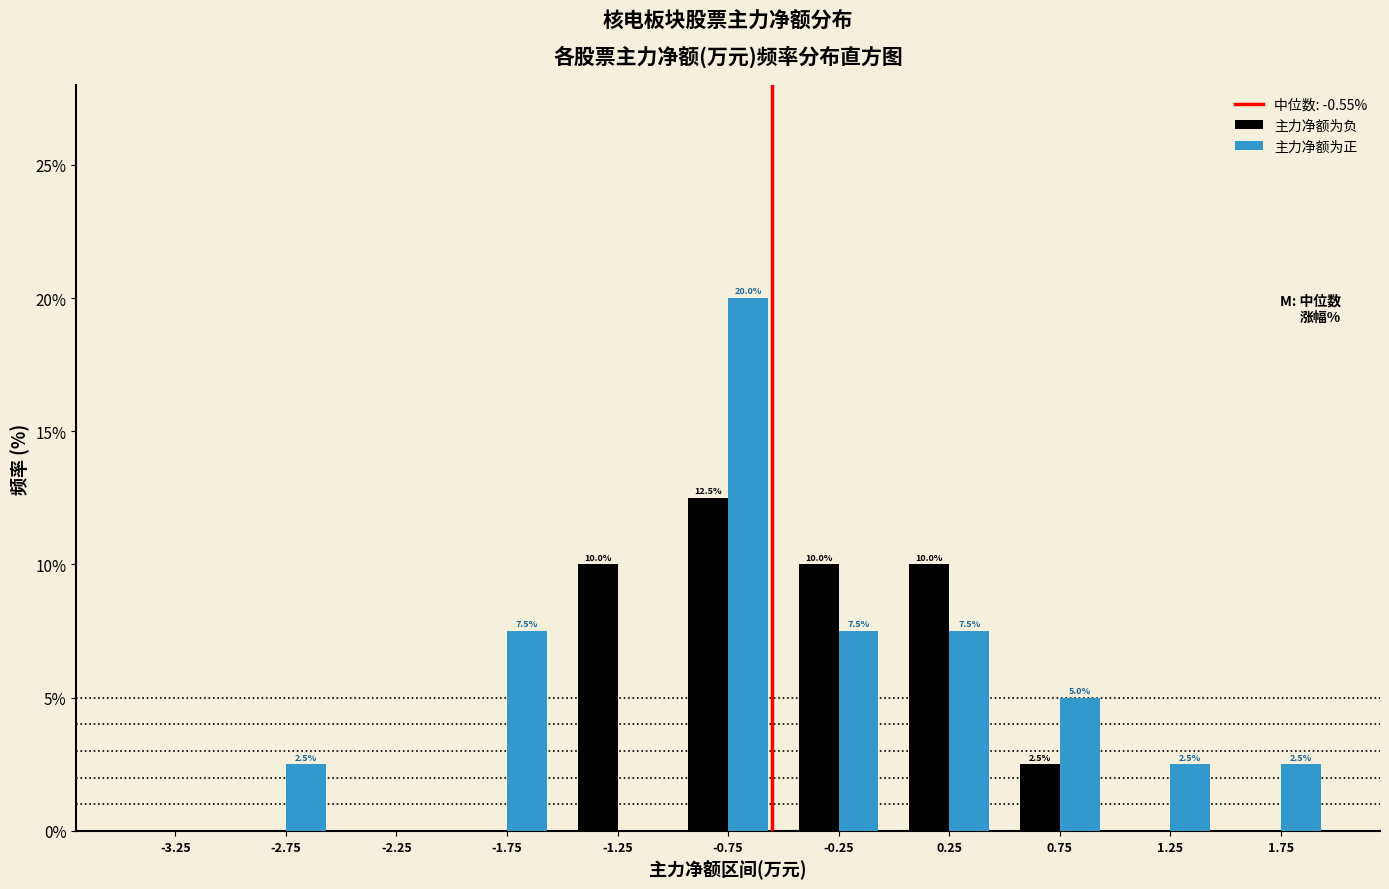

In the 主力净额为负 series, which range on the x-axis has the tallest bar?

-1.0 to -0.5